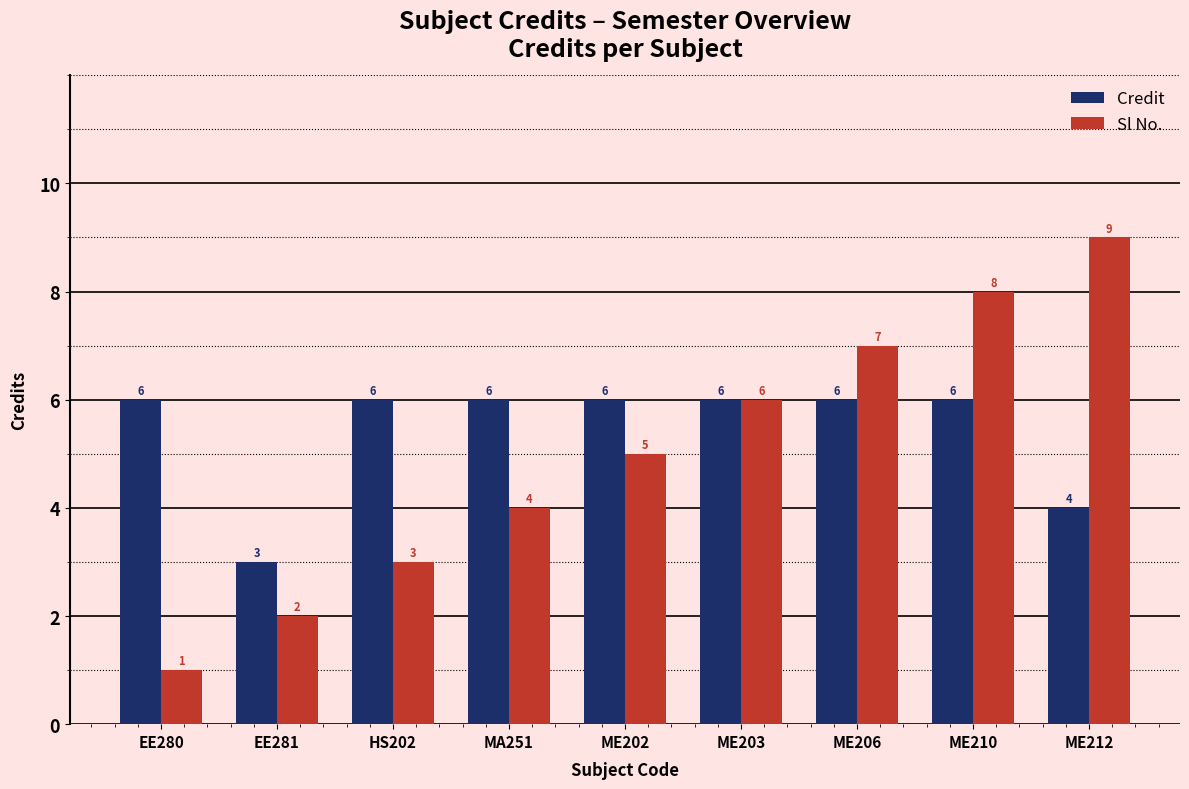

Rank the categories by Sl No. value from highest to lowest.

ME212, ME210, ME206, ME203, ME202, MA251, HS202, EE281, EE280